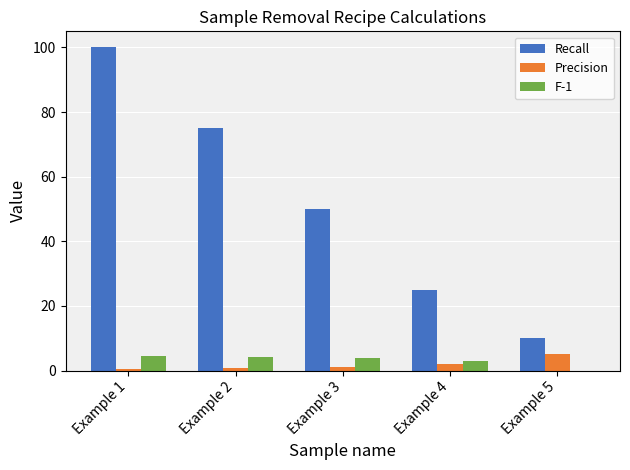

Are the bars horizontal?

No